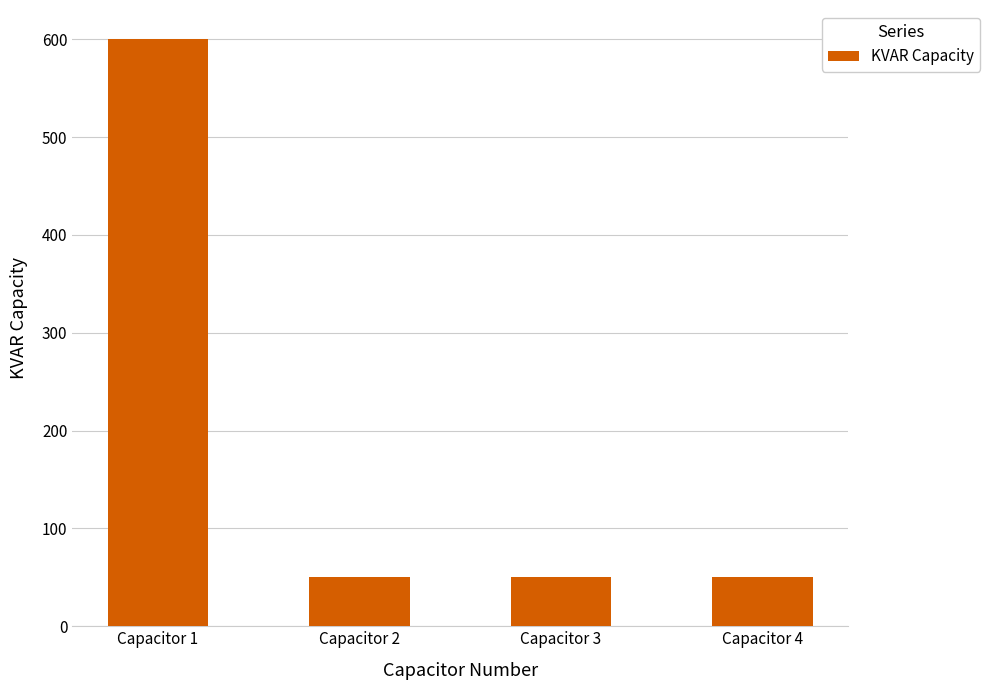

What is the sum of the values at Capacitor 4 and Capacitor 2?

100